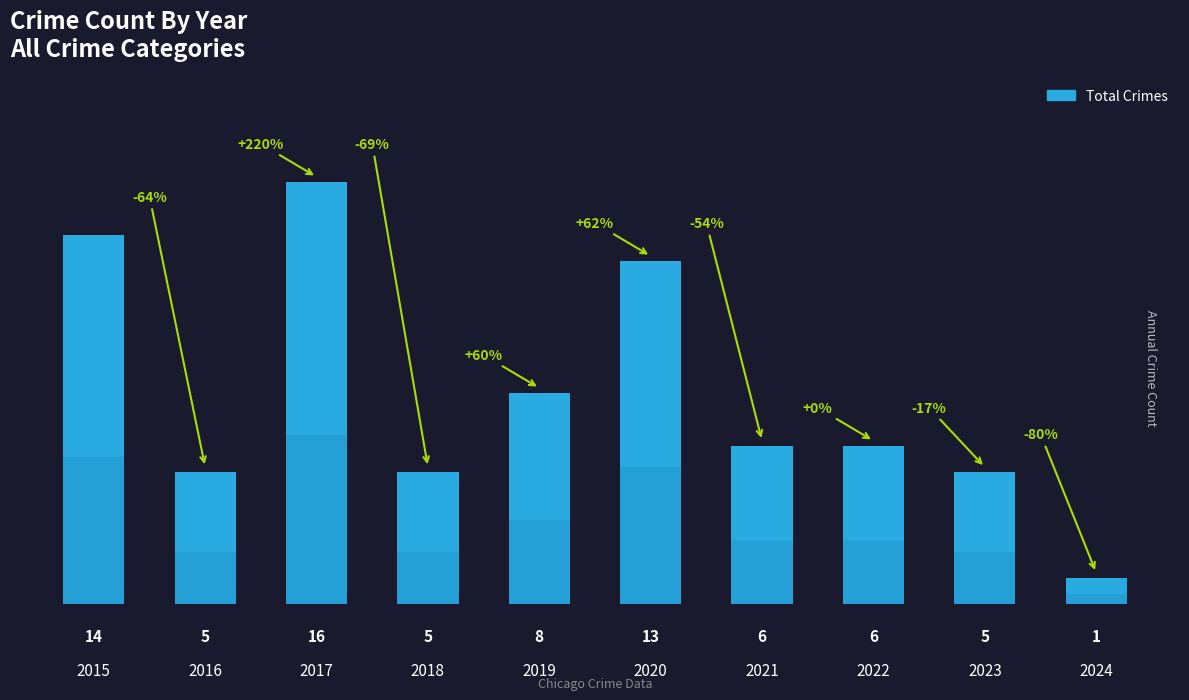

The value at 2015 is 3. True or false?

False